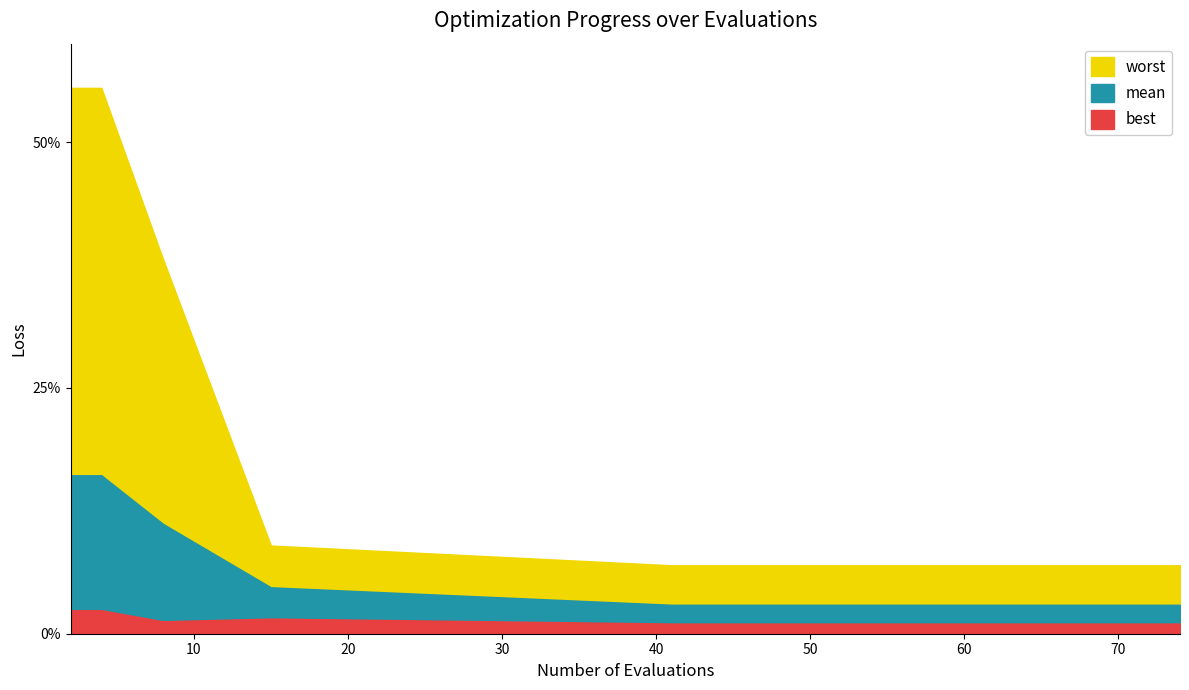

Reading left to right, extract all data points from this chart.

mean: 2=0.2	4=0.2	8=0.1	15=0.0	41=0.0	46=0.0	51=0.0	55=0.0	59=0.0	62=0.0	66=0.0	68=0.0	70=0.0	72=0.0	74=0.0
best: 2=0.0	4=0.0	8=0.0	15=0.0	41=0.0	46=0.0	51=0.0	55=0.0	59=0.0	62=0.0	66=0.0	68=0.0	70=0.0	72=0.0	74=0.0
worst: 2=0.6	4=0.6	8=0.4	15=0.1	41=0.1	46=0.1	51=0.1	55=0.1	59=0.1	62=0.1	66=0.1	68=0.1	70=0.1	72=0.1	74=0.1